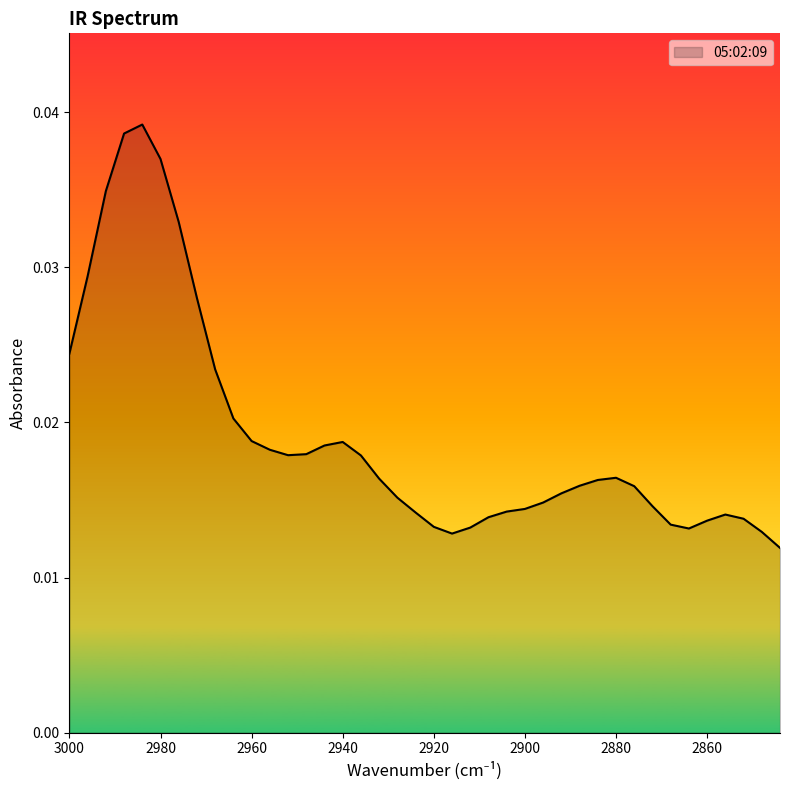

At which category does the chart reach its peak across all series?

2984